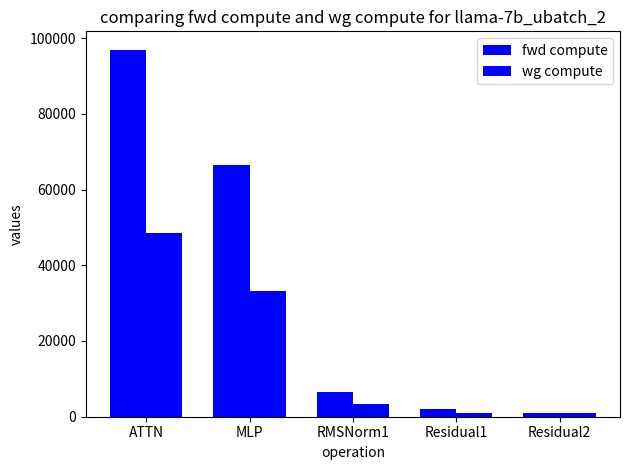

What is the spread (max minus min) of values at ATTN?

48469.1